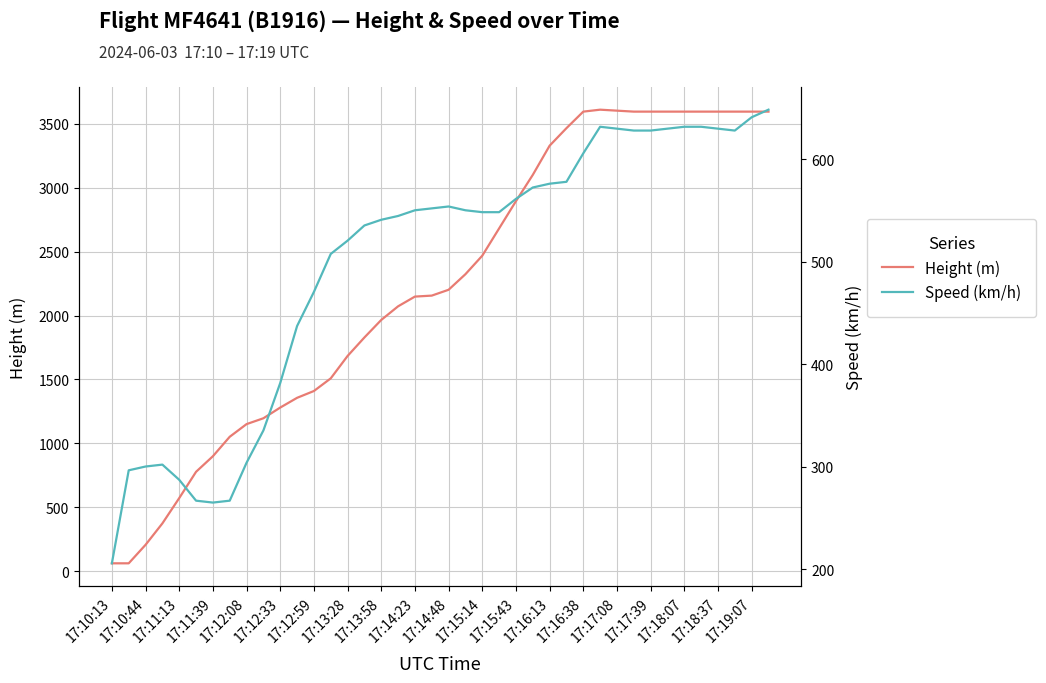

How many lines are shown in the chart?

2